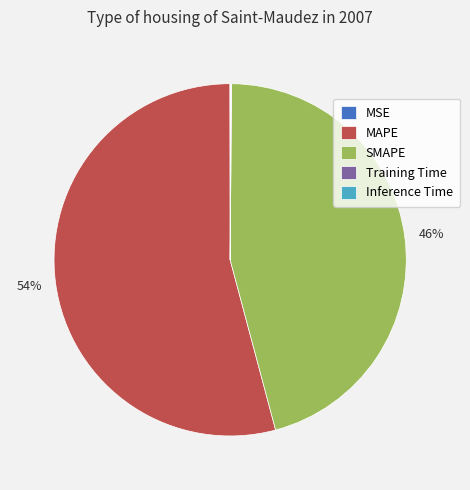

Is there any slice that represents more than half of the pie?

Yes